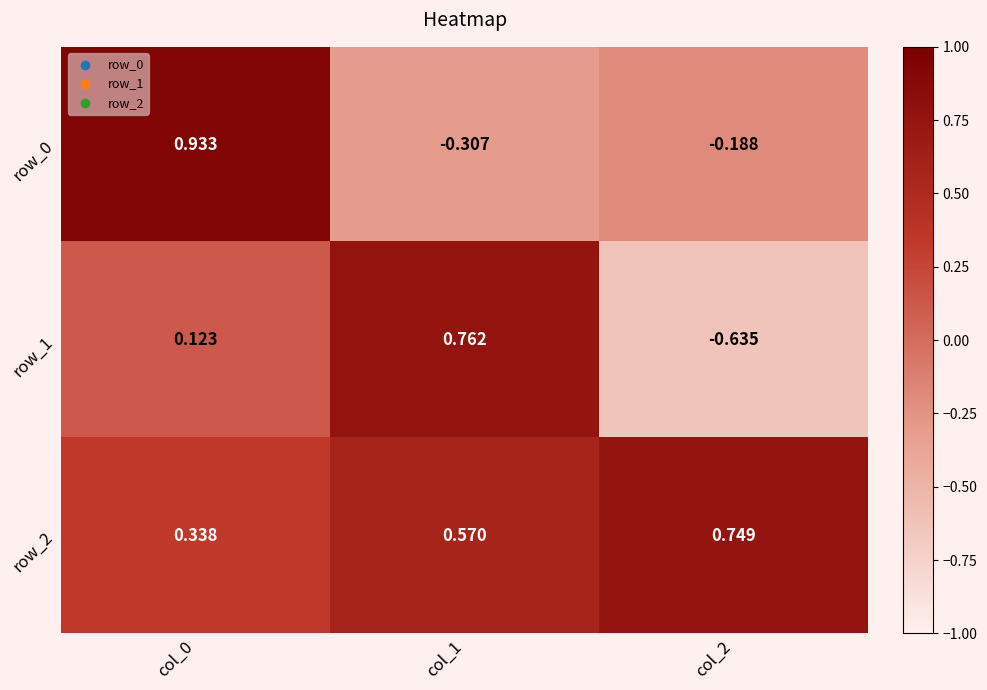

What is the sum of all row_0 values?

0.4